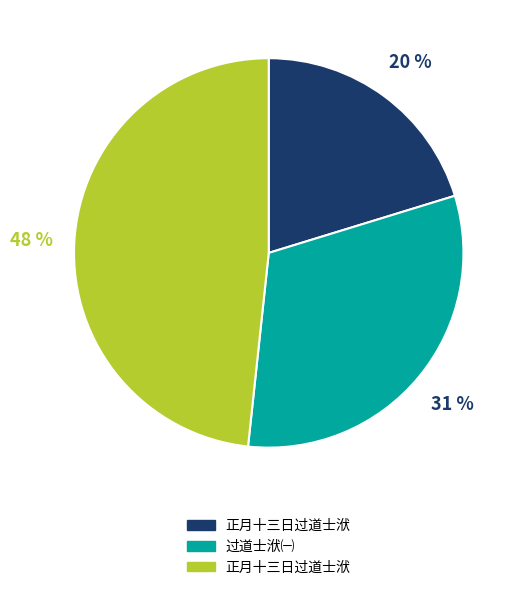

Is there a majority slice in this chart?

No